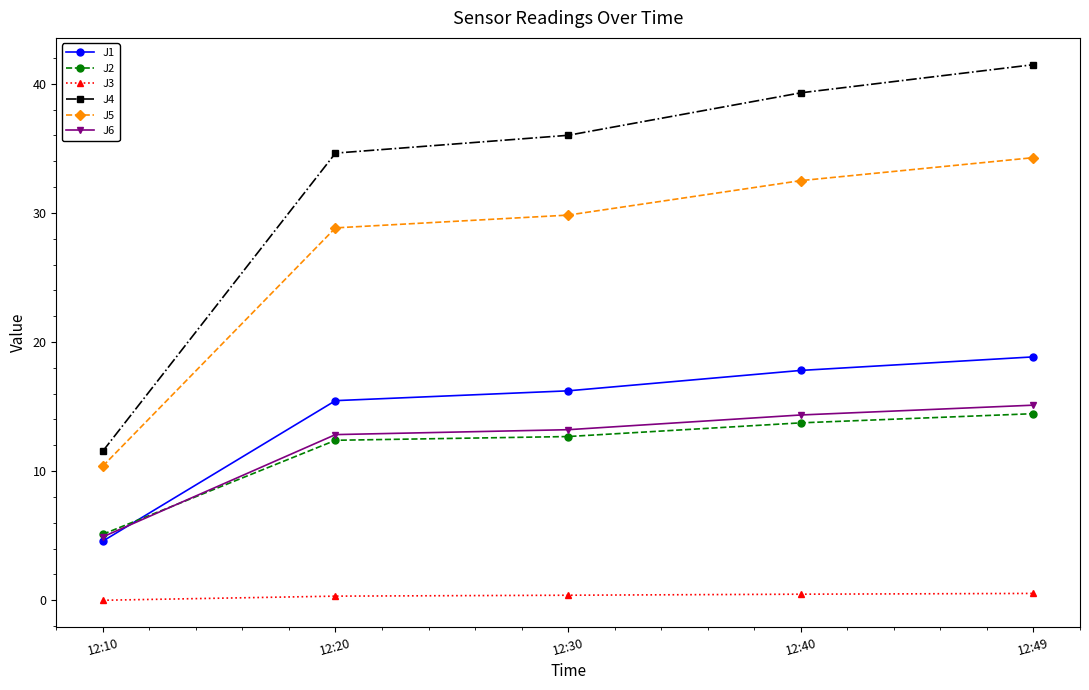

The J6 series shows 19.6 at 12:20. True or false?

False